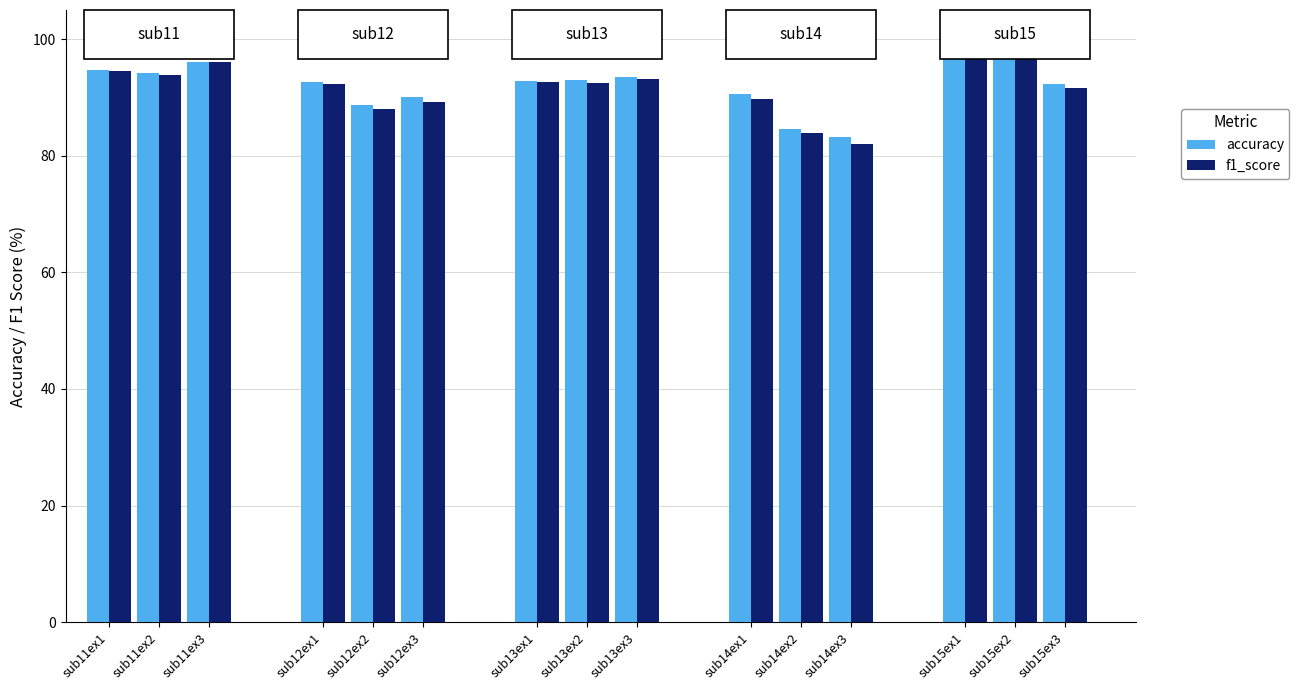

What is the spread (max minus min) of values at sub14ex3?

1.2